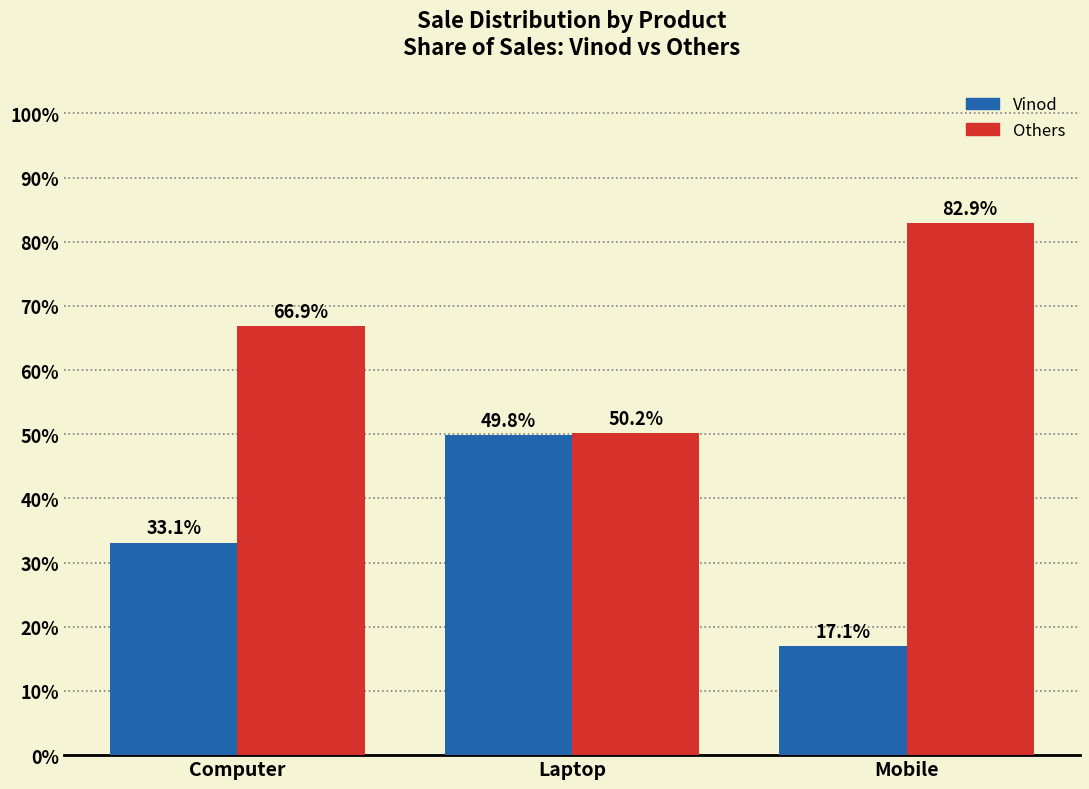

Rank the series by their average value, from lowest to highest.

Vinod, Others